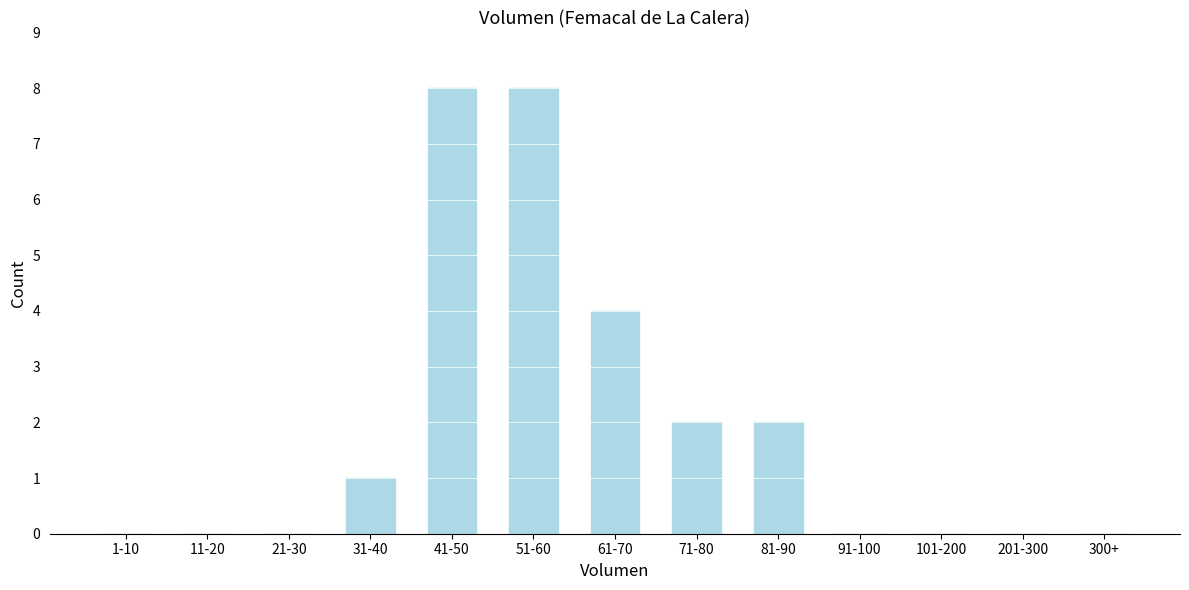

Reading left to right, what are all the values shown in this chart?

1-10=0	11-20=0	21-30=0	31-40=1	41-50=8	51-60=8	61-70=4	71-80=2	81-90=2	91-100=0	101-200=0	201-300=0	300+=0